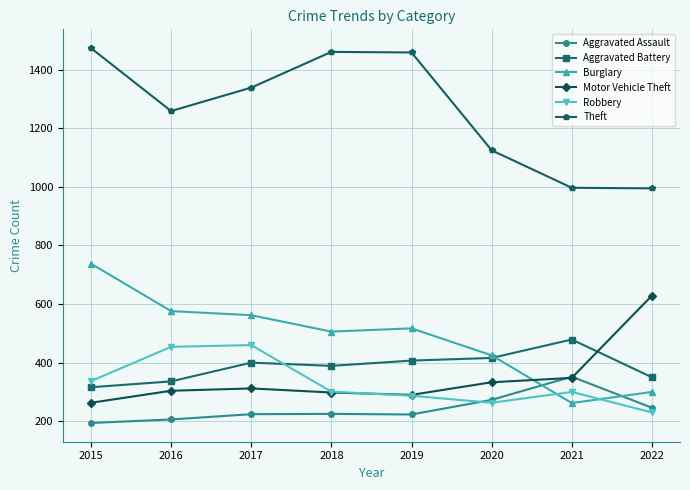

How many lines are shown in the chart?

6